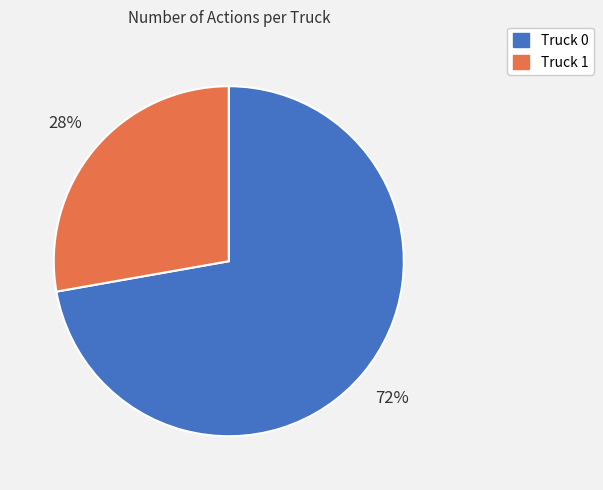

Does Truck 0 account for over 50% of the chart?

Yes